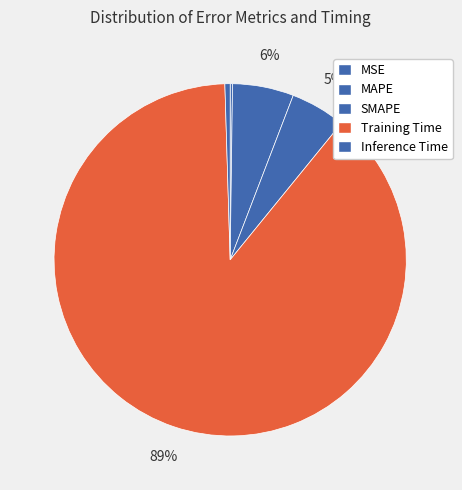

Which category has the biggest portion of the pie?

Training Time